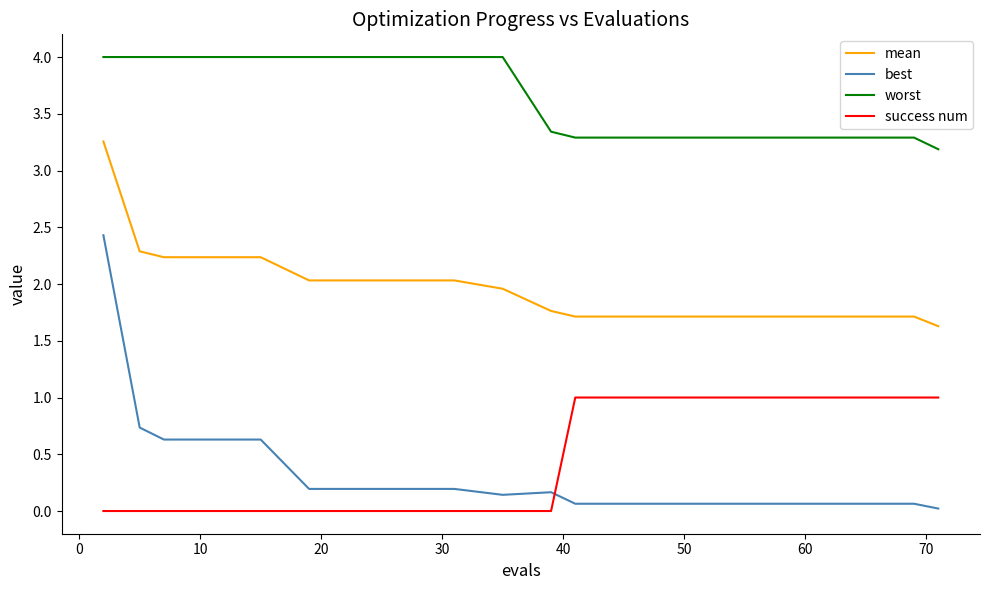

What are all the series names shown in the legend?

mean, best, worst, success num